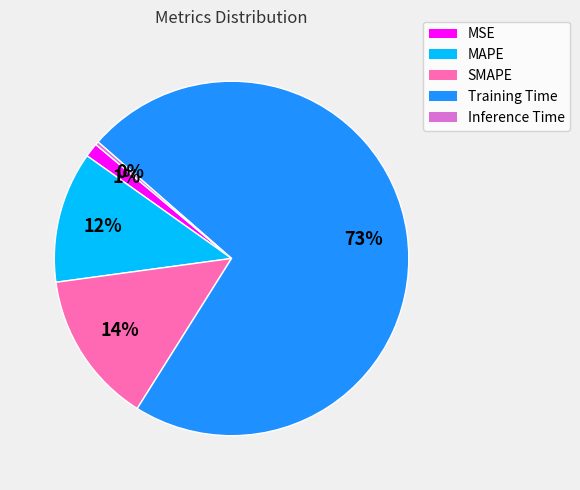

The Inference Time slice represents 8% of the pie. True or false?

False